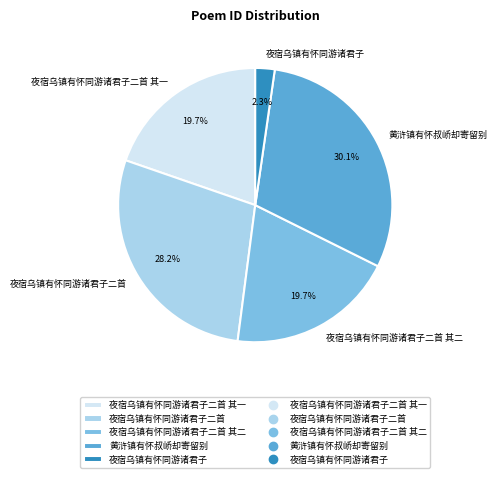

To the nearest percent, what portion does 夜宿乌镇有怀同游诸君子 represent?

2%